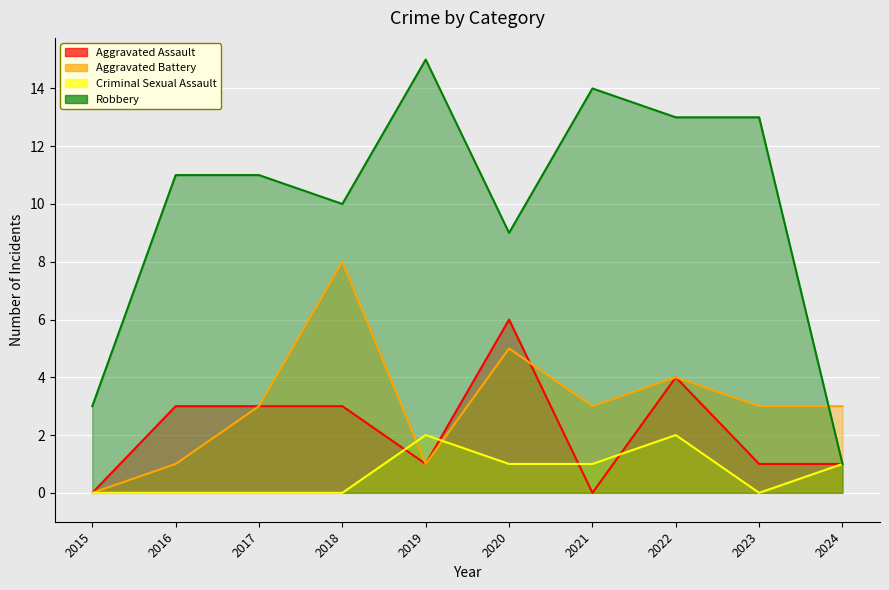

What is the total value across all series at 2017?

17